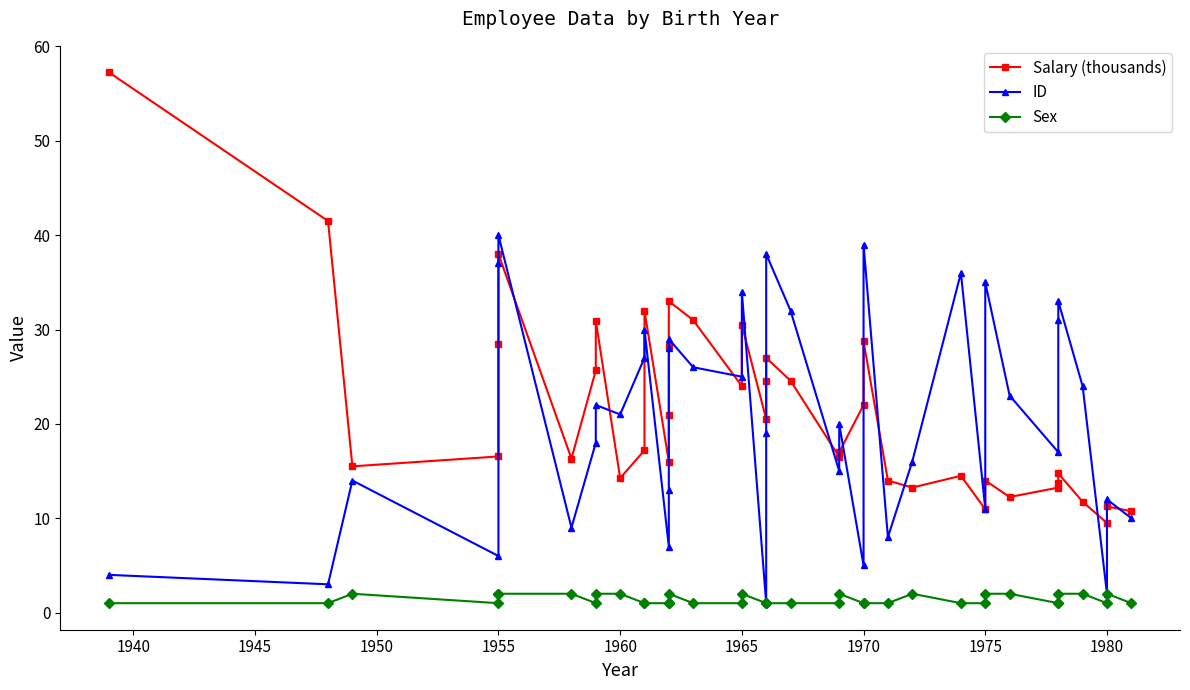

What is the difference between the maximum and second lowest values in the Sex series?

1.0